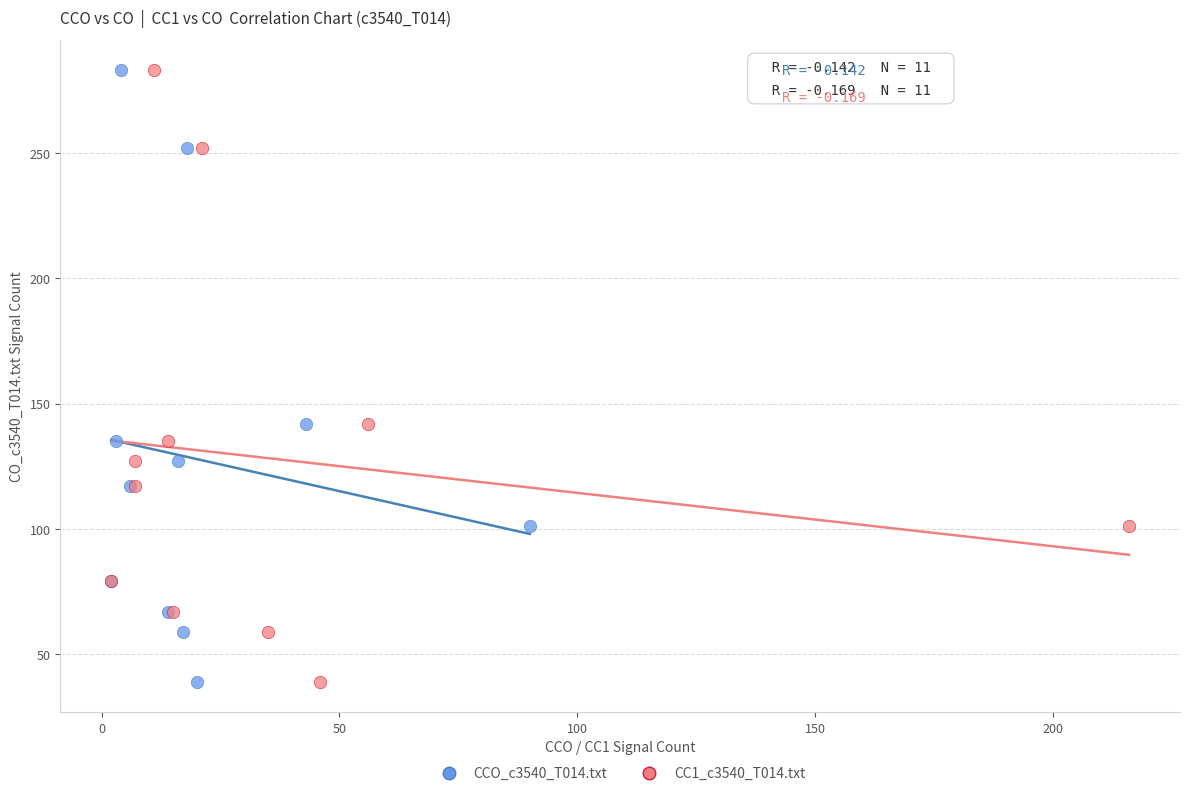

What are all the series names shown in the legend?

CCO_c3540_T014.txt, CC1_c3540_T014.txt